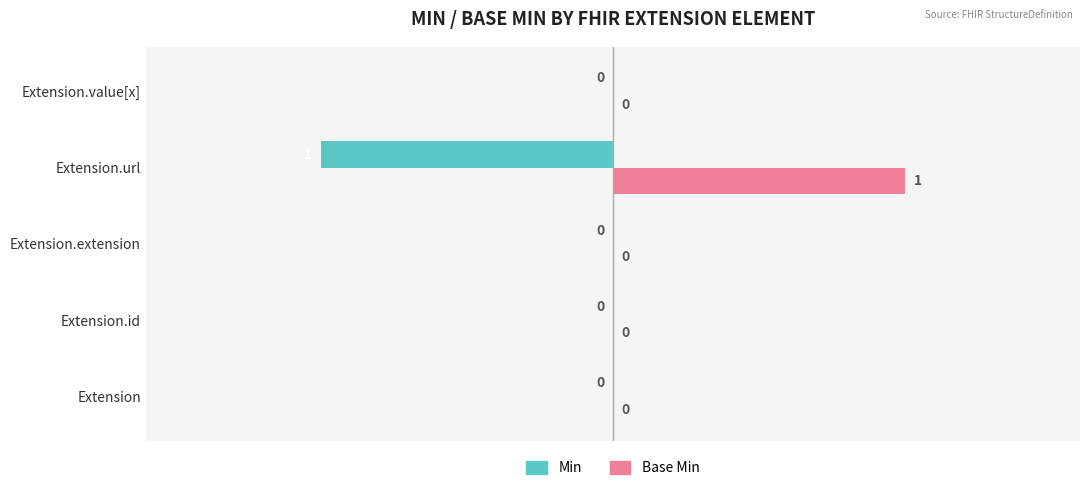

Which category has the highest value in the Base Min series?

Extension.url